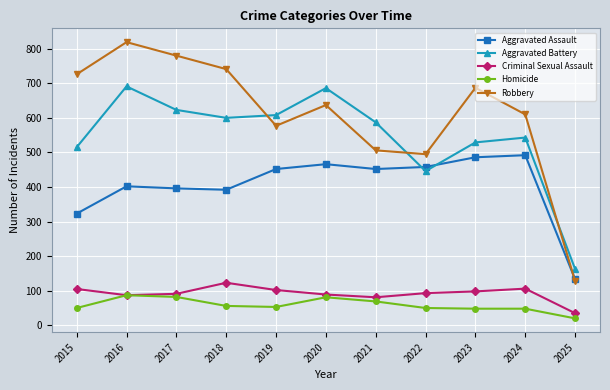

What is the value of the Aggravated Battery point at the 4th from the left?

600